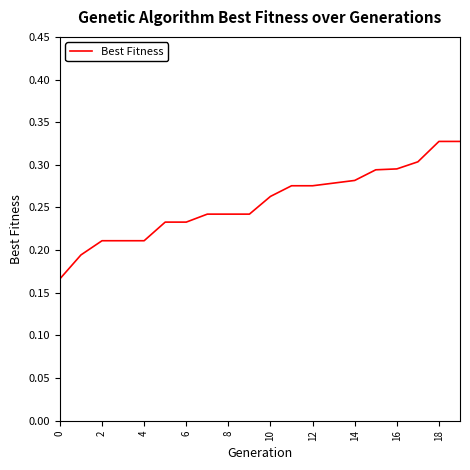

Does the chart have visible grid lines?

No